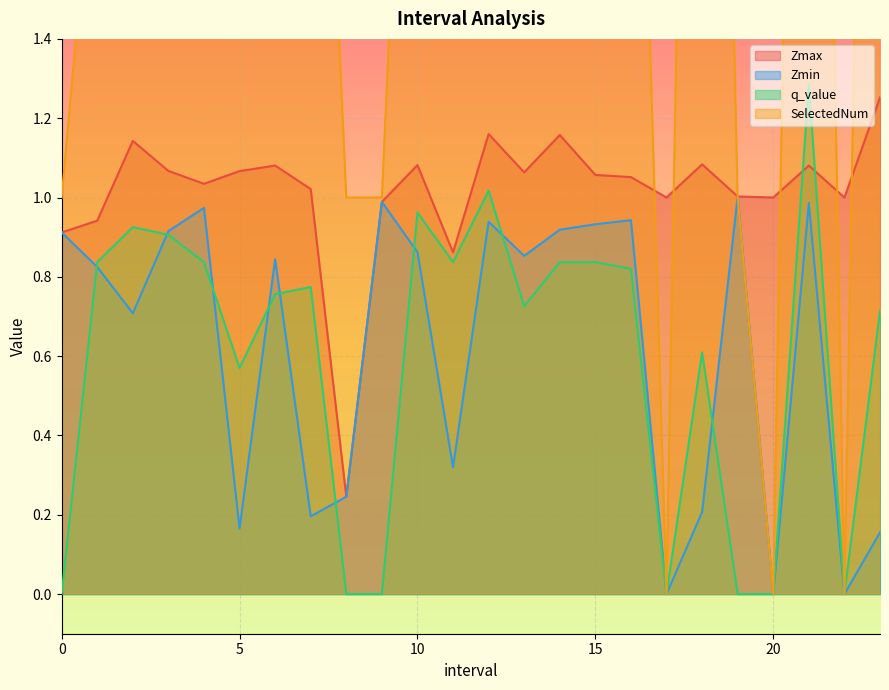

At which label does Zmin reach its minimum?

17.0